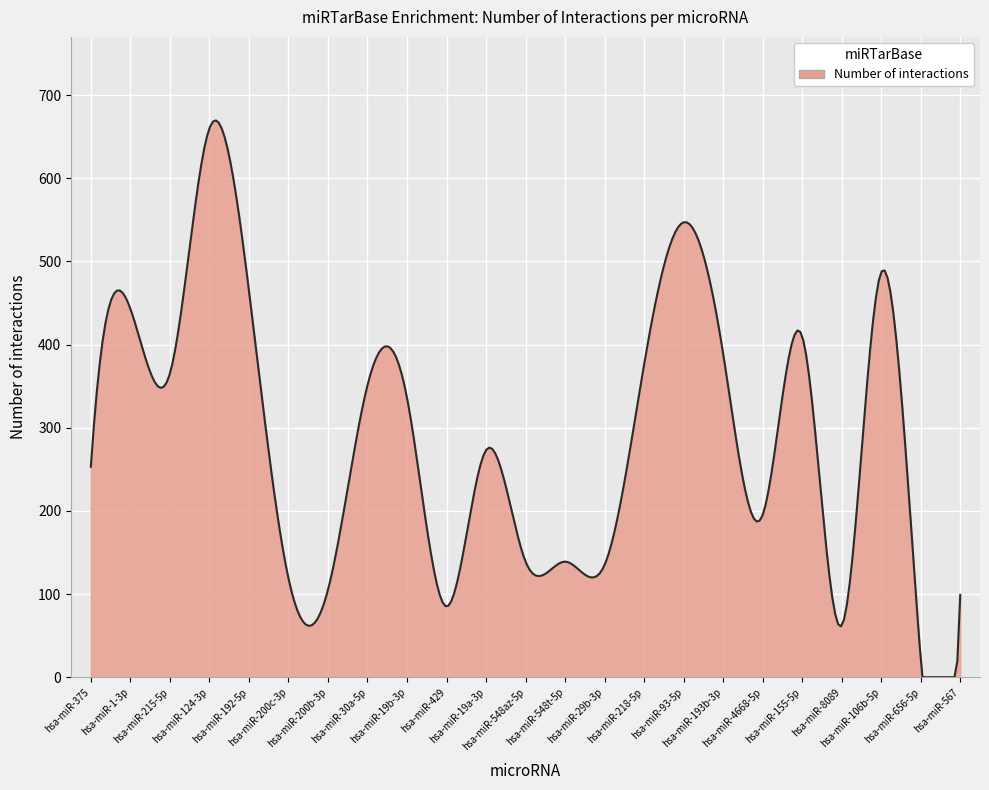

How many series are shown in this chart?

1